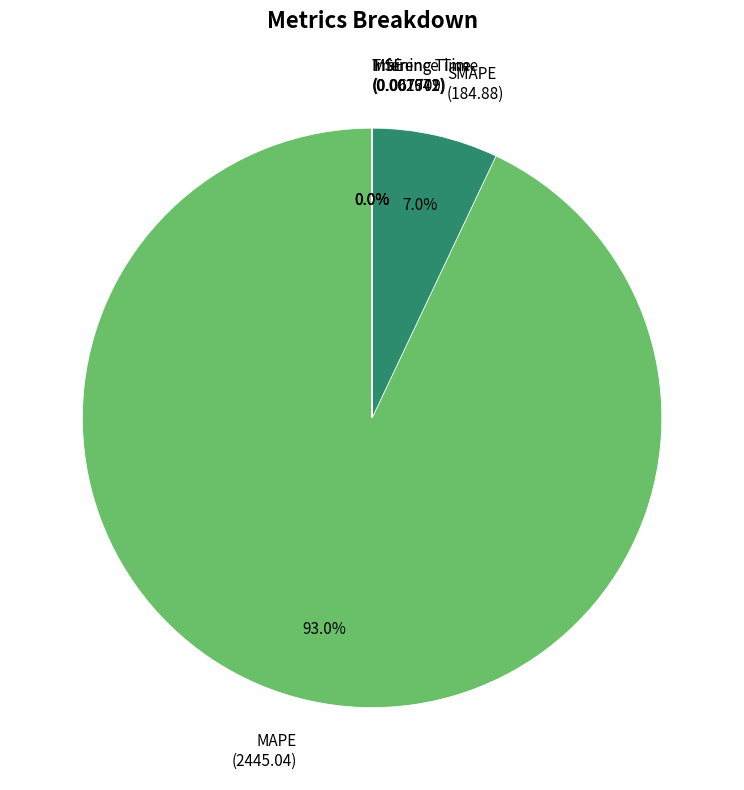

Combined, what portion of the pie is MAPE and SMAPE?

100.0%